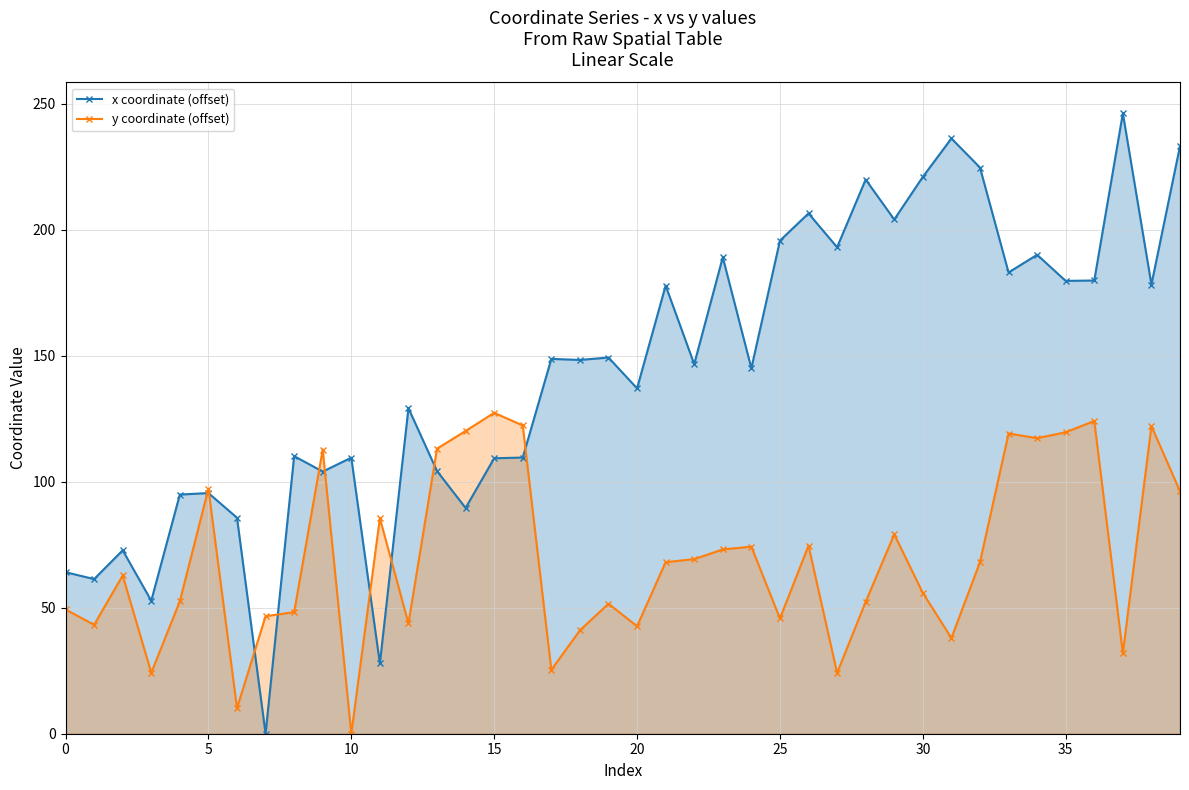

How many lines are shown in the chart?

2